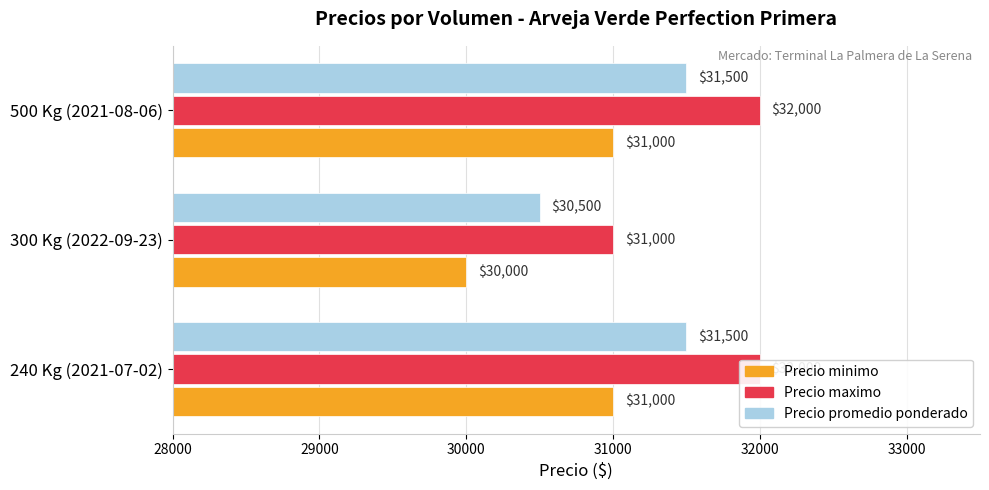

How many Precio promedio ponderado values are between 30500 and 31500?

3